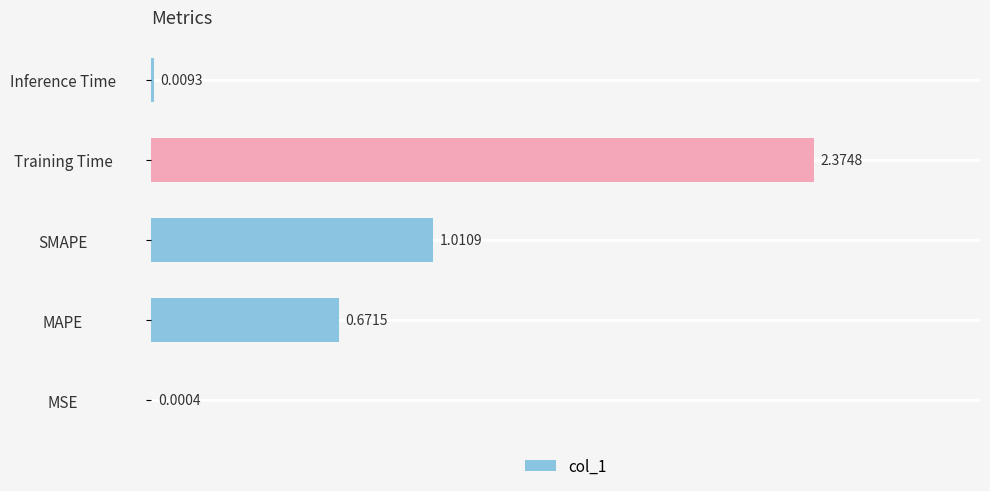

What is the sum of the values at SMAPE and Training Time?

3.4